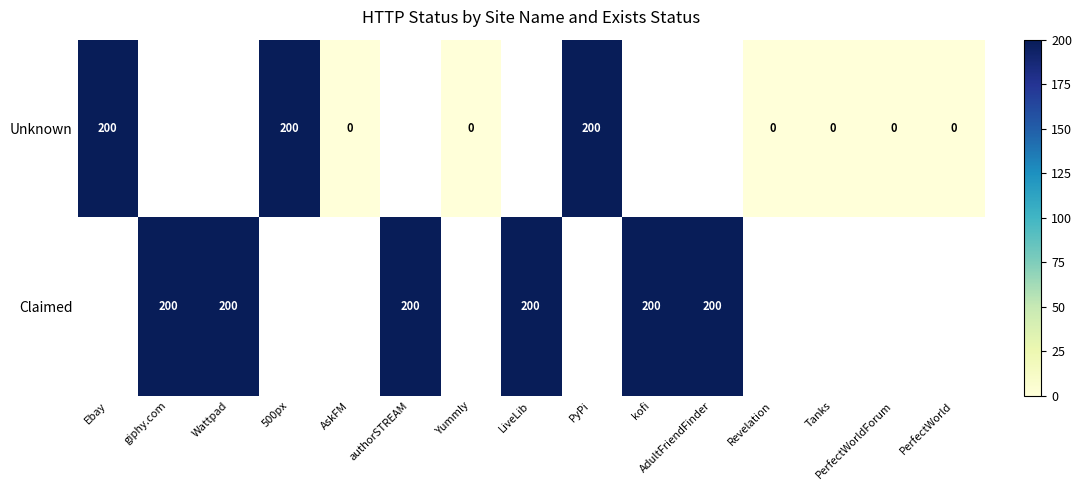

Count the number of categories in the chart.

15